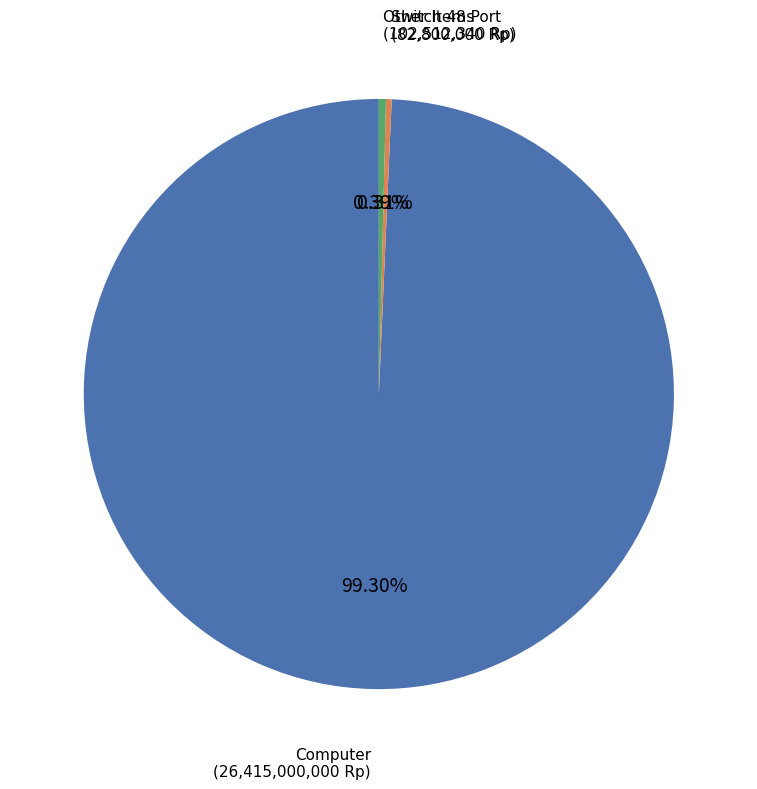

To the nearest percent, what is the average slice percentage?

33%